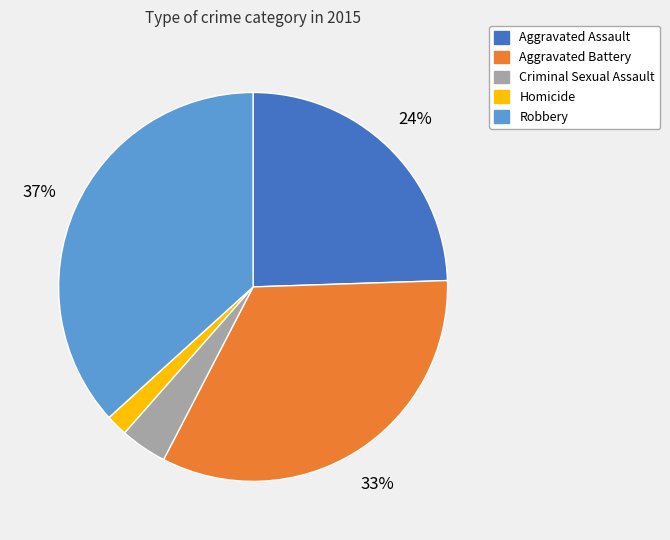

To the nearest percent, what is the combined percentage of Criminal Sexual Assault and Aggravated Battery?

37%